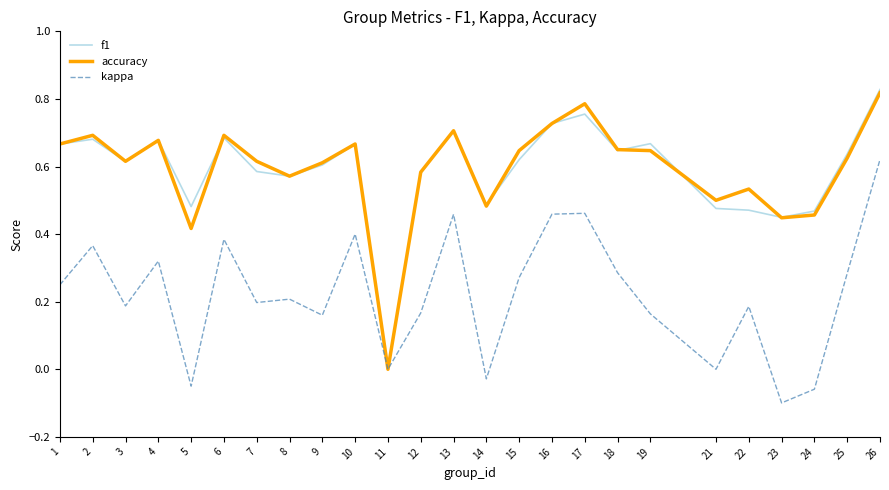

After their last crossing, which series has the higher values: f1 or accuracy?

f1